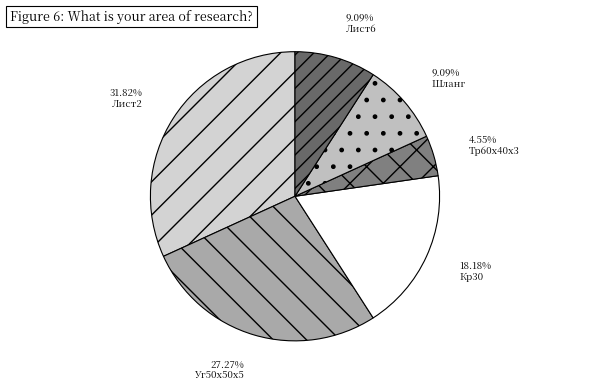

Rank the categories by value from lowest to highest.

Тр60x40x3, Шланг, Лист6, Кр30, Уг50x50x5, Лист2